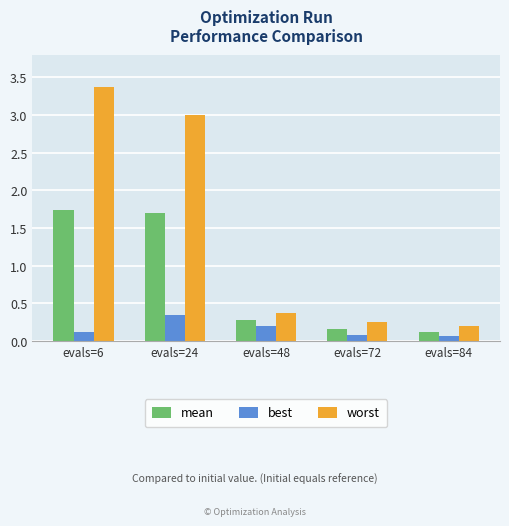

Are the bars horizontal?

No